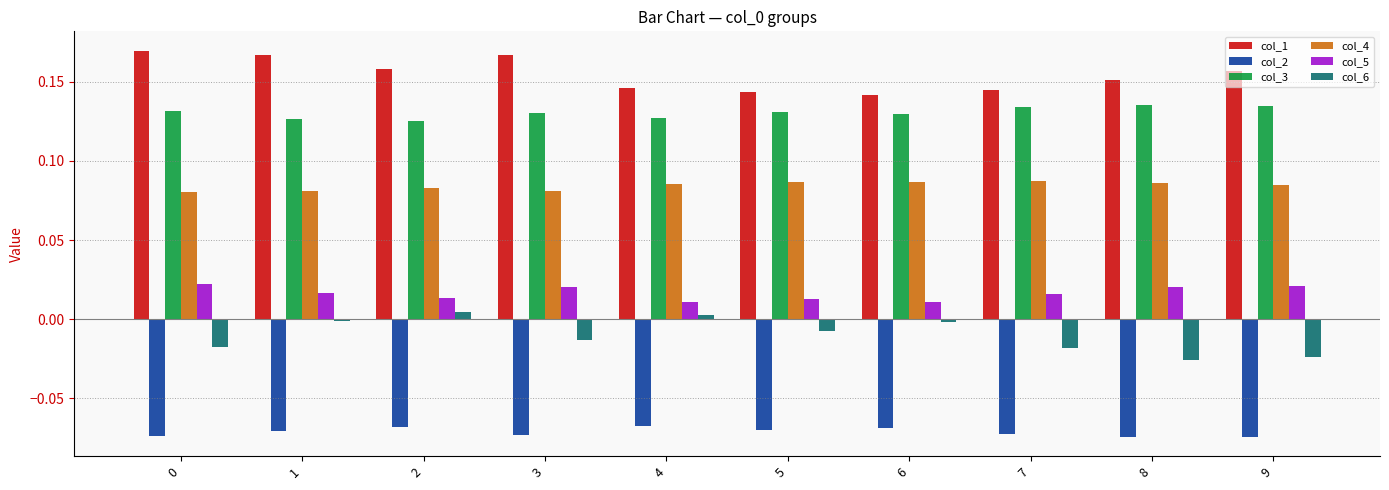

How many values in col_6 are above zero?

2